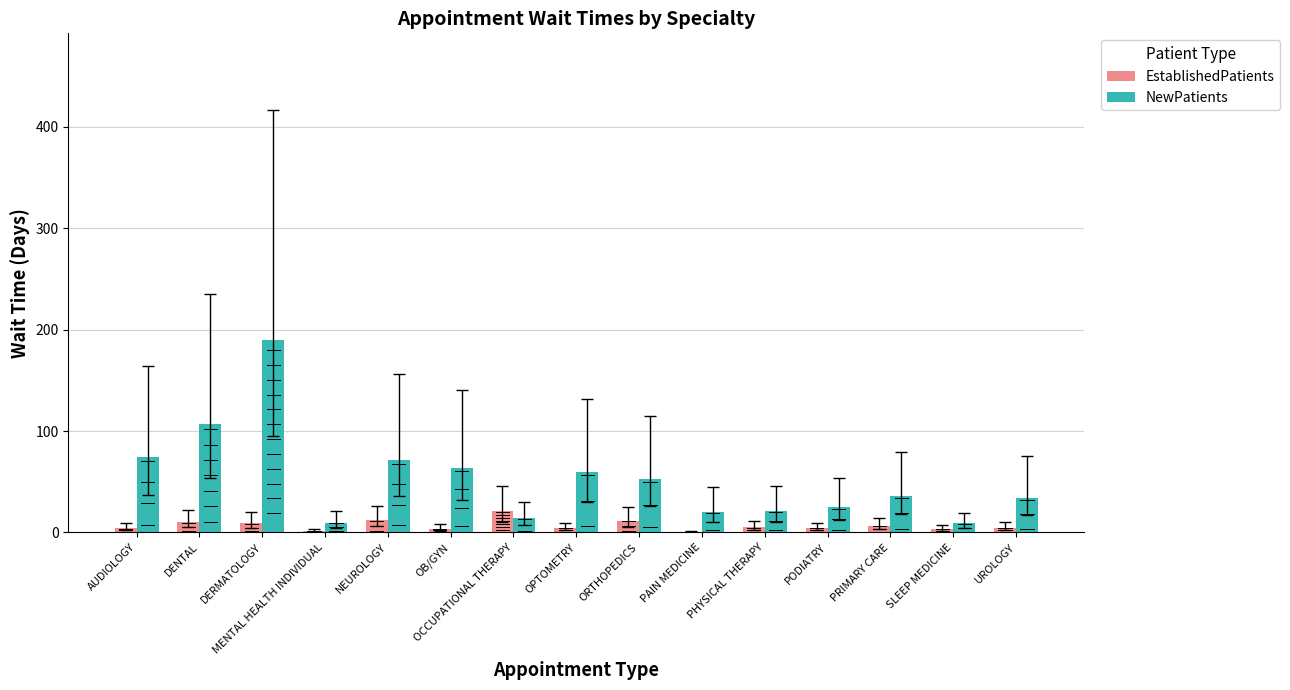

The EstablishedPatients series shows 3.7 at OB/GYN. True or false?

True